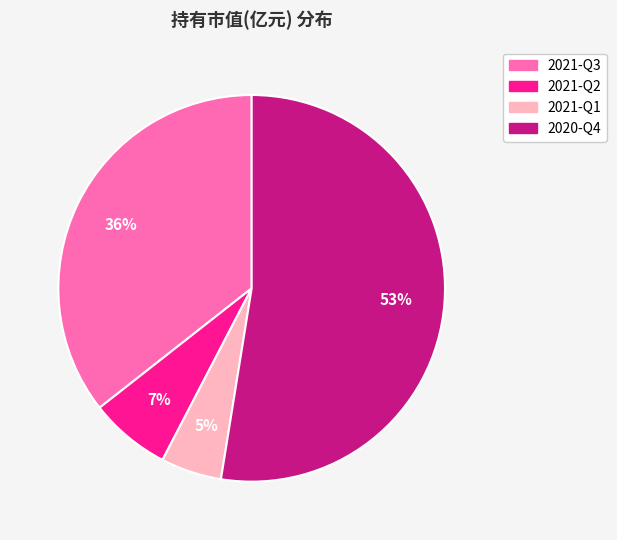

To the nearest percent, what is the average slice percentage?

25%